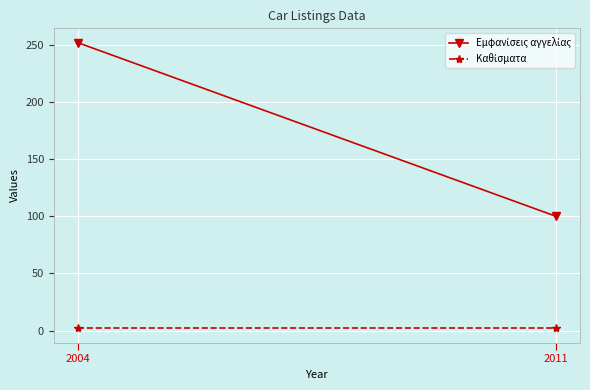

What is the total value across all series at 2011?

102